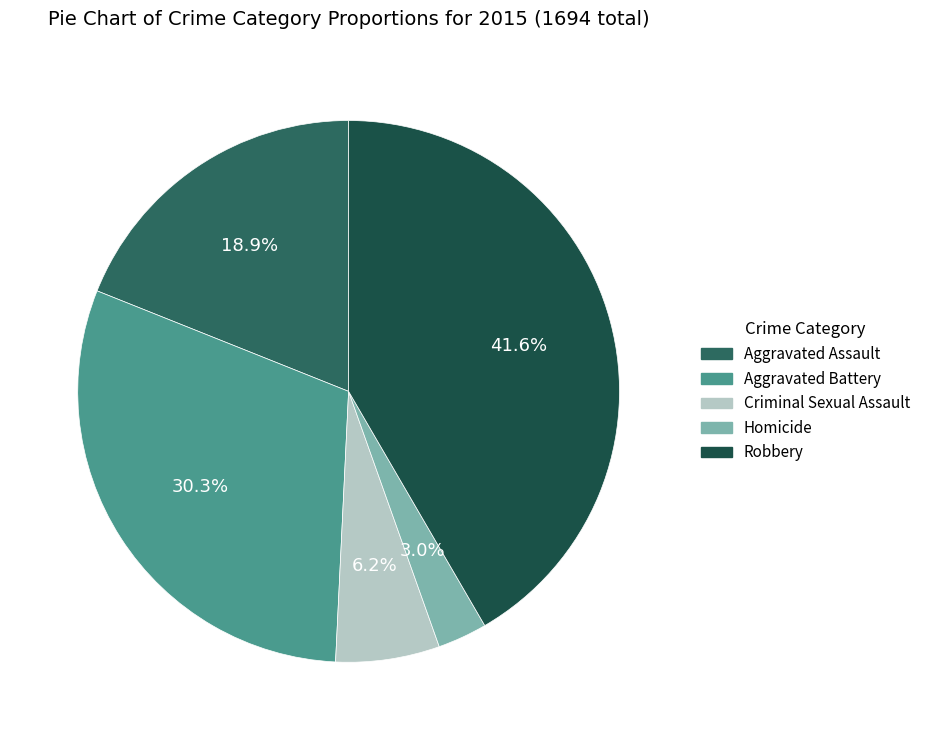

What percentage is NOT represented by Criminal Sexual Assault?

93.8%